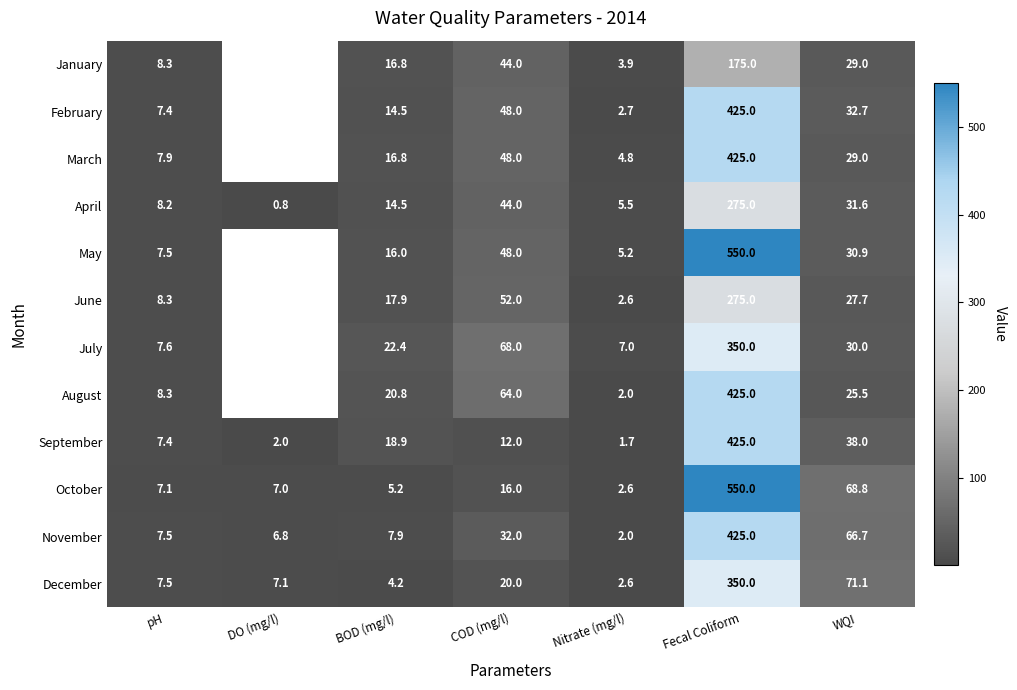

At which label does November first exceed 7?

pH